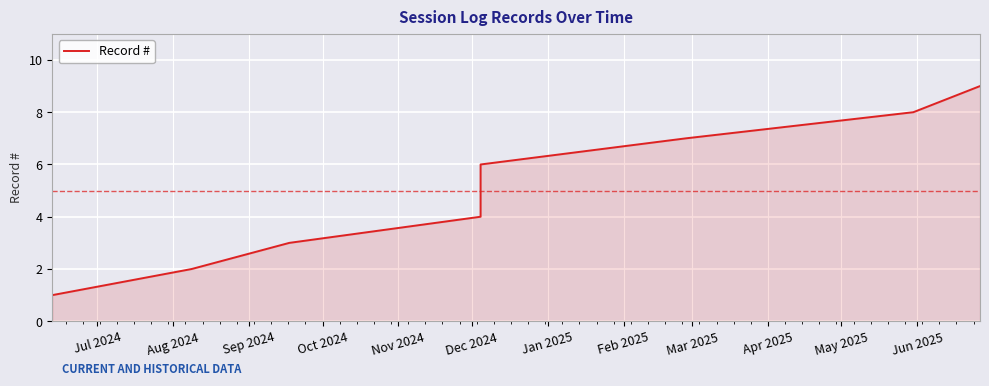

What is the maximum value shown in the chart?

9